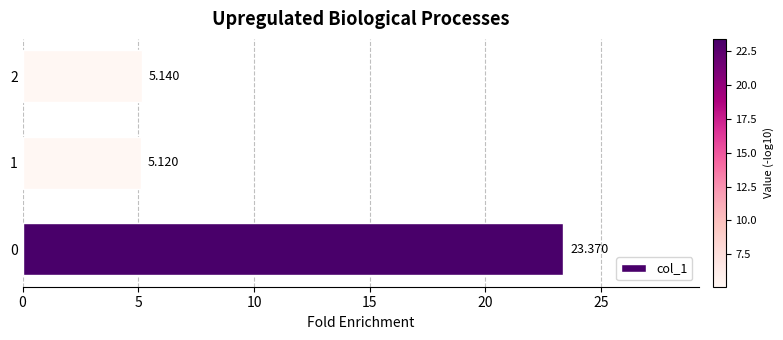

How many bars are there in total?

3